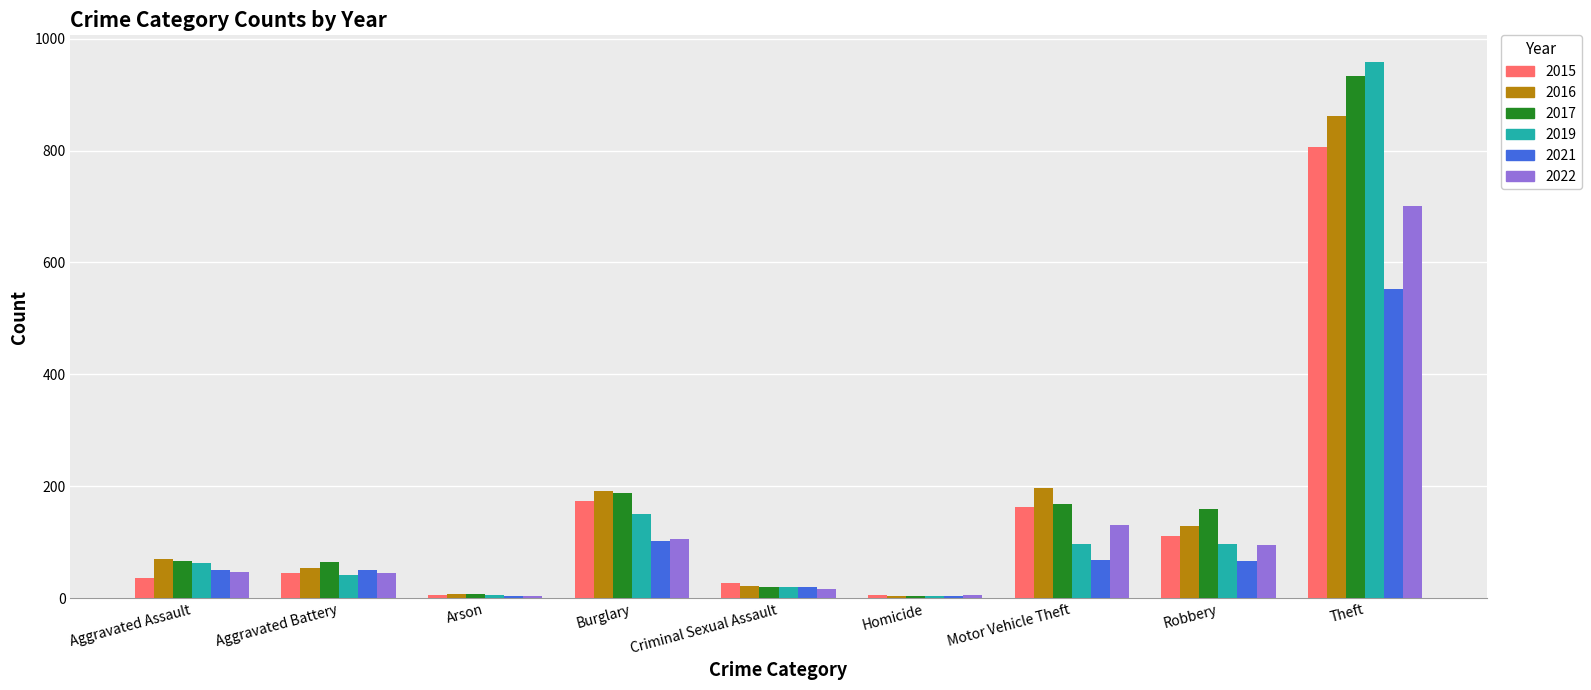

At which label is 2021 closest to 277?

Burglary